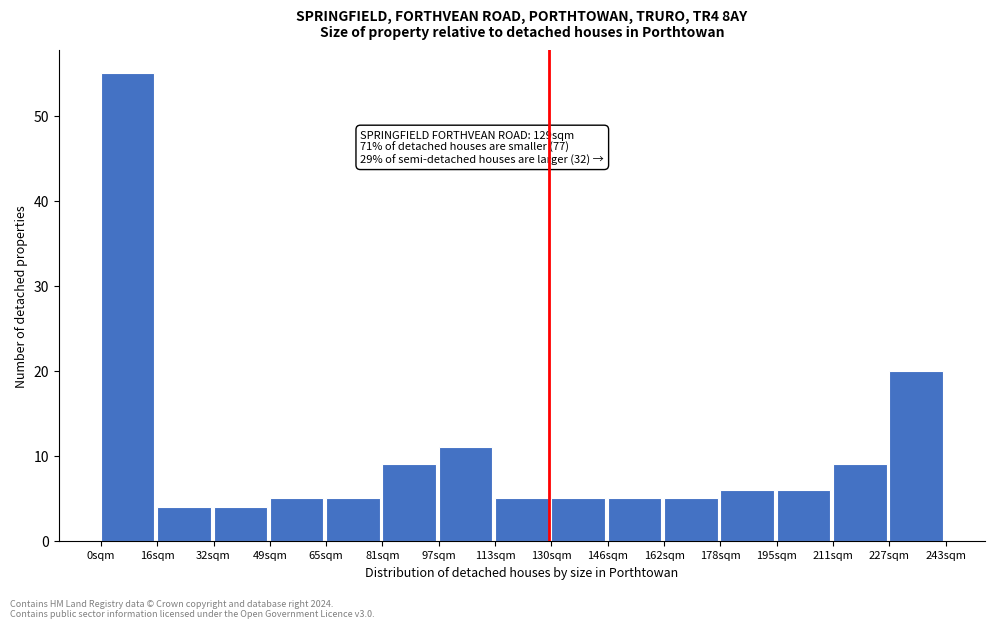

Which range on the x-axis has the tallest bar?

0 to 16